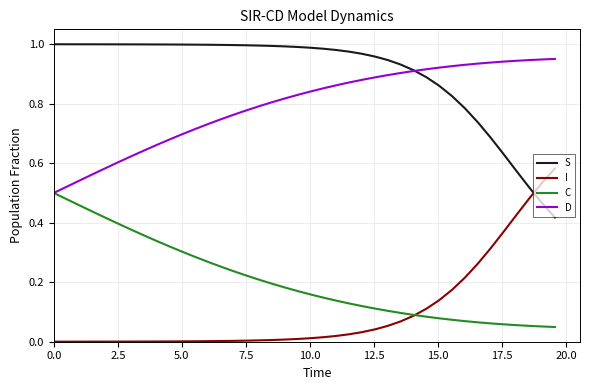

List the series in order of their peak value, highest first.

S, D, I, C